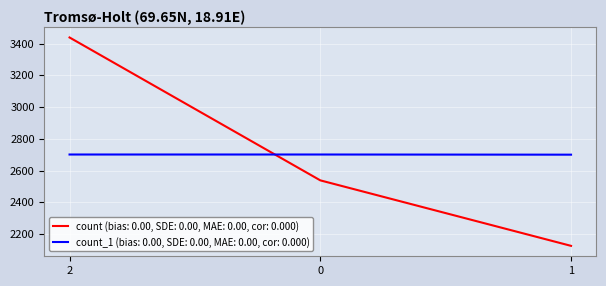

Between 2 and 0, which series saw the biggest shift?

count (bias: 0.00, SDE: 0.00, MAE: 0.00, cor: 0.000)